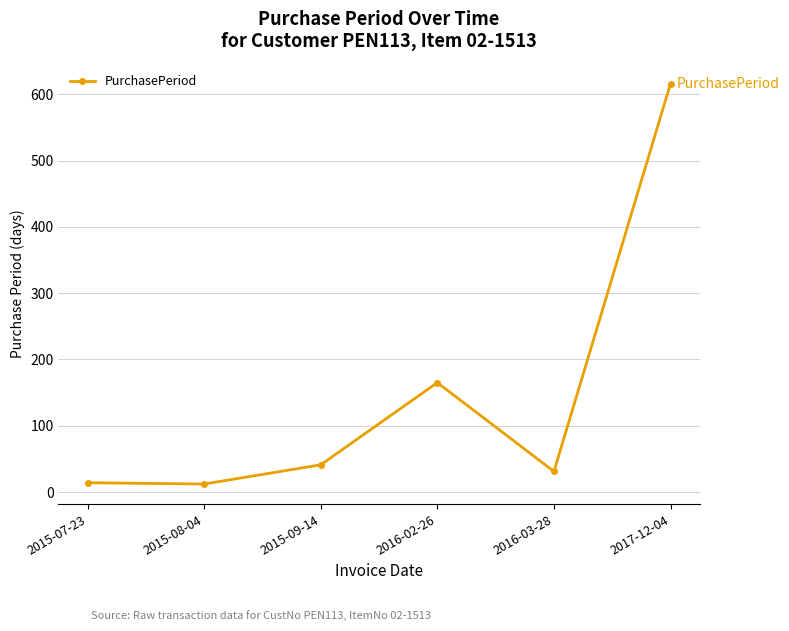

At which category does the chart reach its peak across all series?

2017-12-04